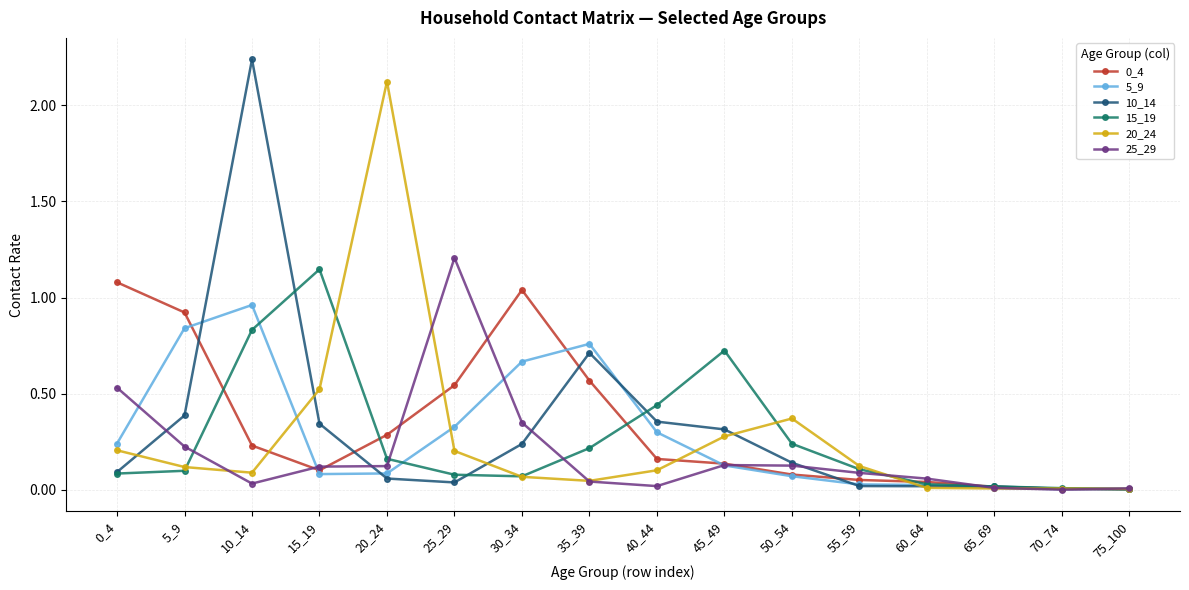

What is the difference between the highest and lowest values at 20_24?

2.1